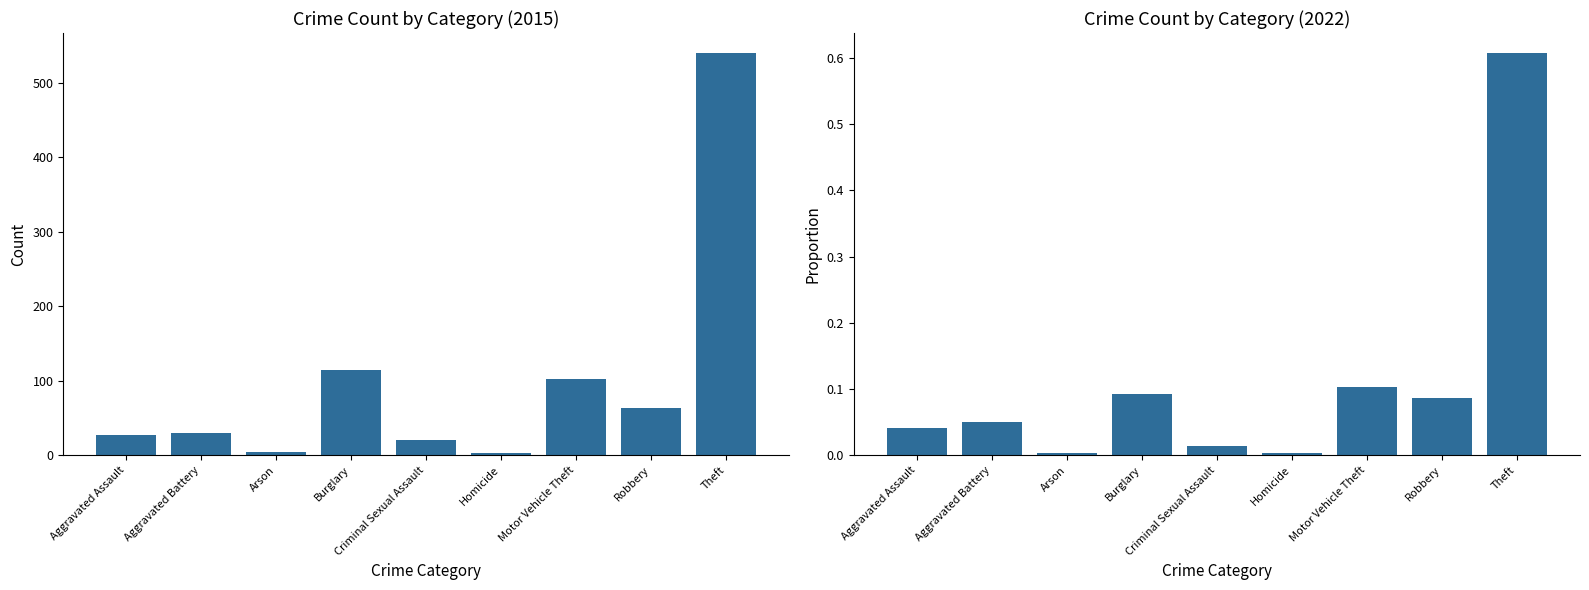

What is the greatest value displayed?

540.0